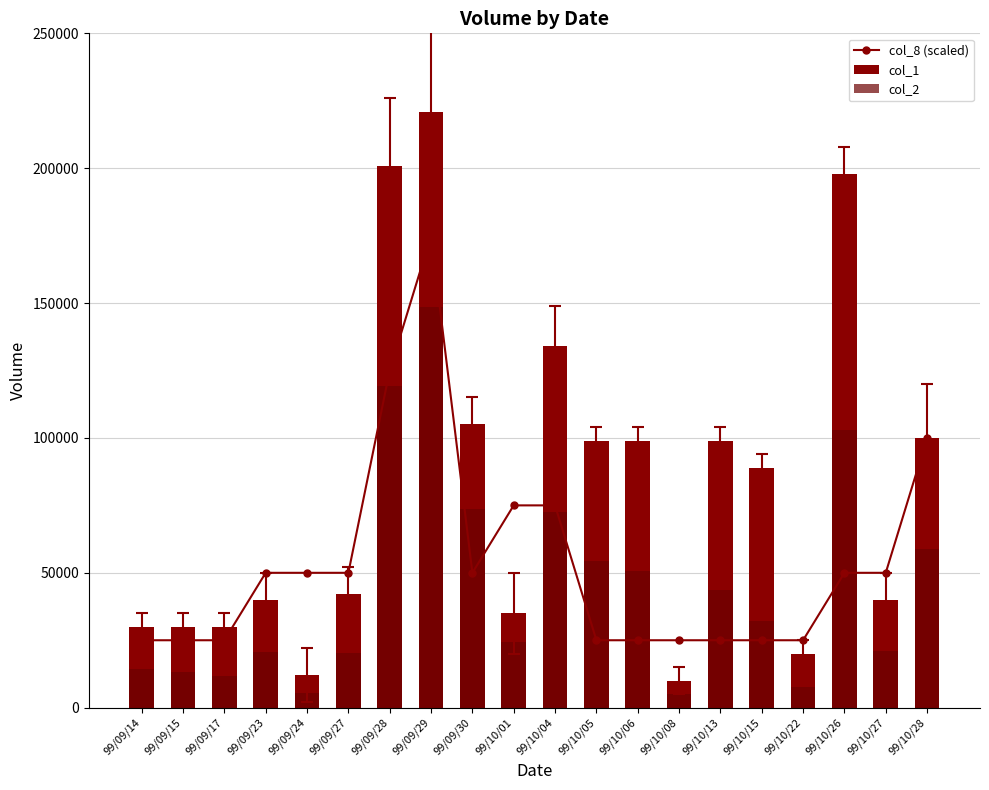

What is the sum of all col_1 values?

1634000